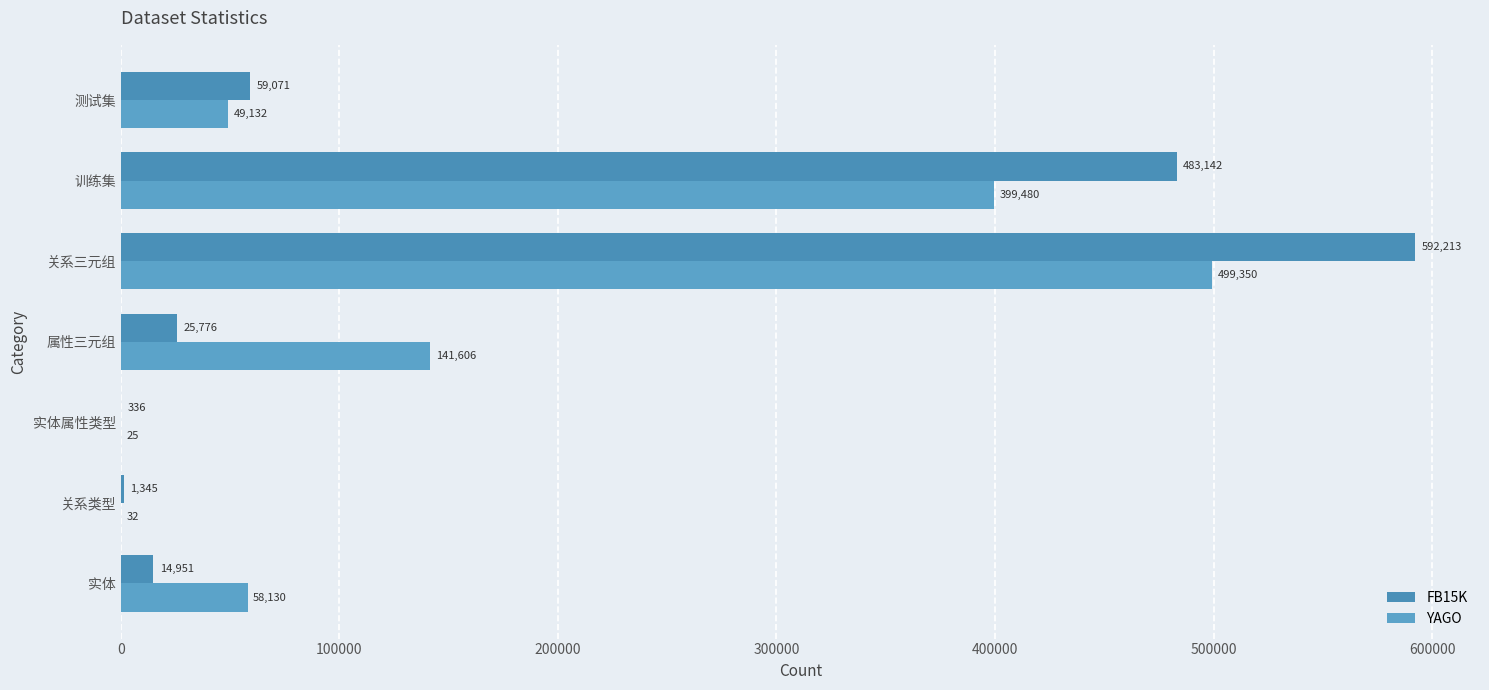

At how many categories does at least one series exceed 448969?

2